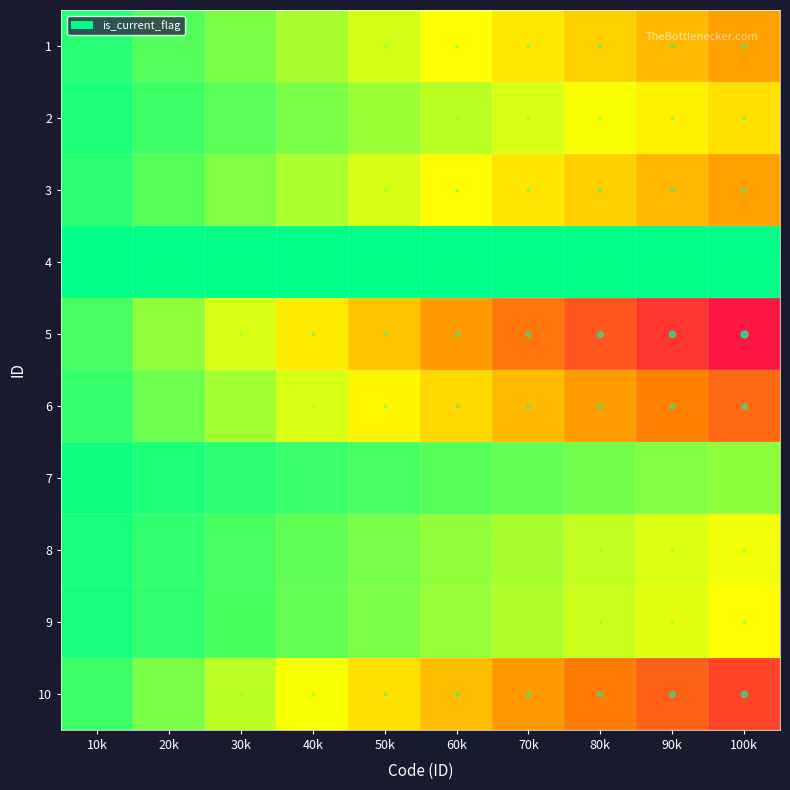

At which category is the sum across all series the highest?

100k